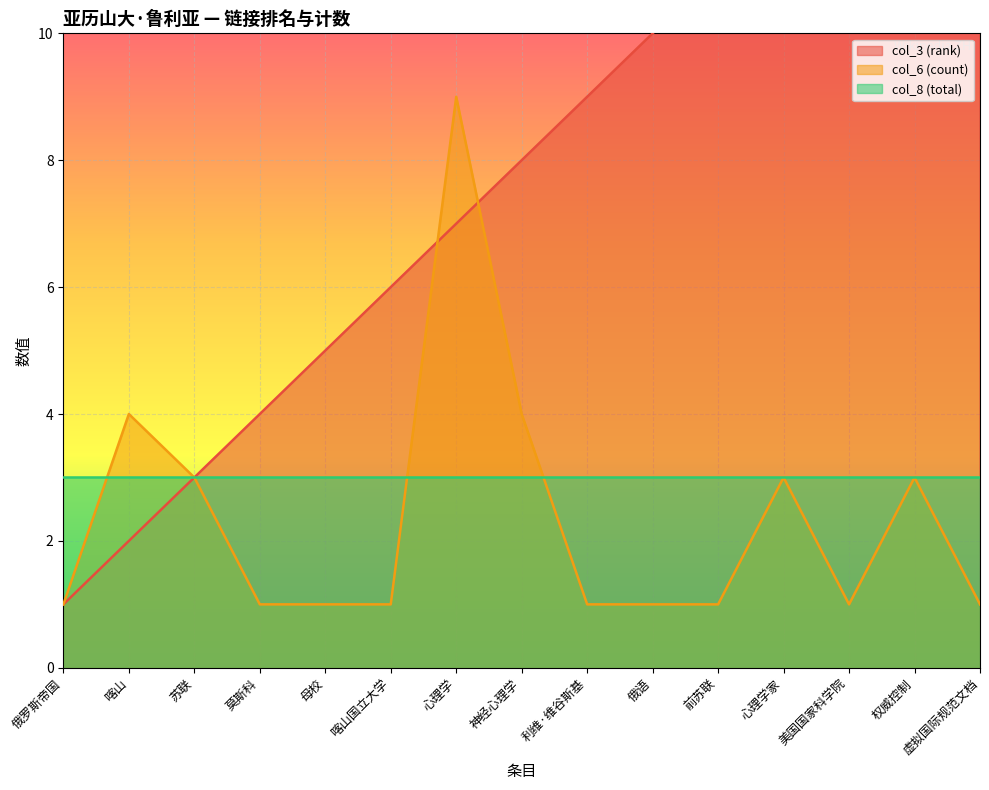

What is the difference between the col_3 (rank) values at 莫斯科 and 美国国家科学院?

9